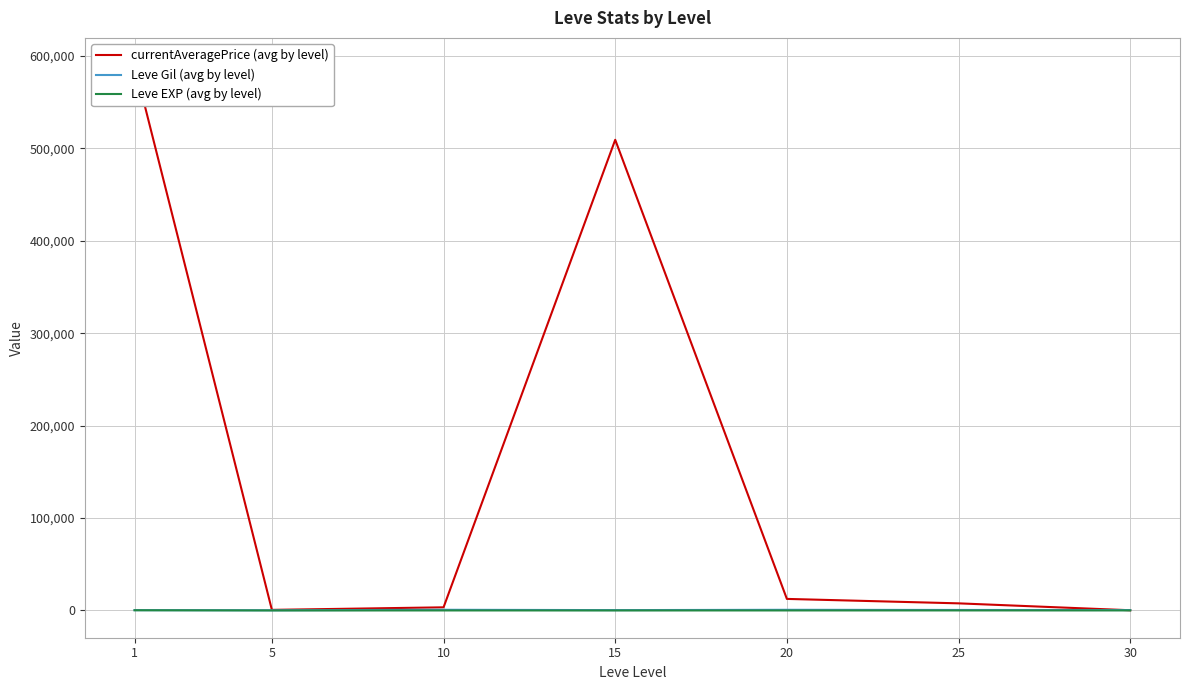

Where does the Leve EXP (avg by level) series first go above 18?

1